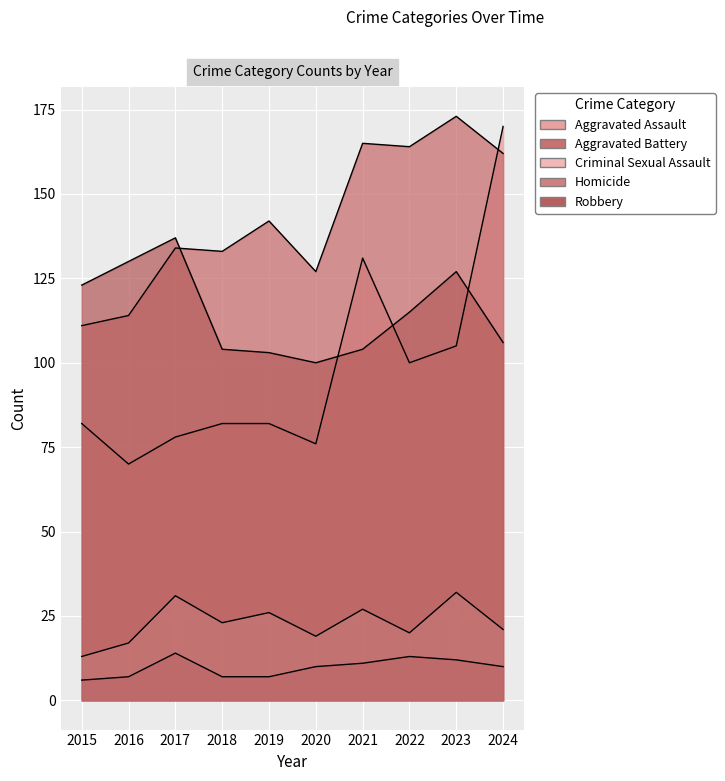

The value of Criminal Sexual Assault at 2024 is 21. True or false?

True